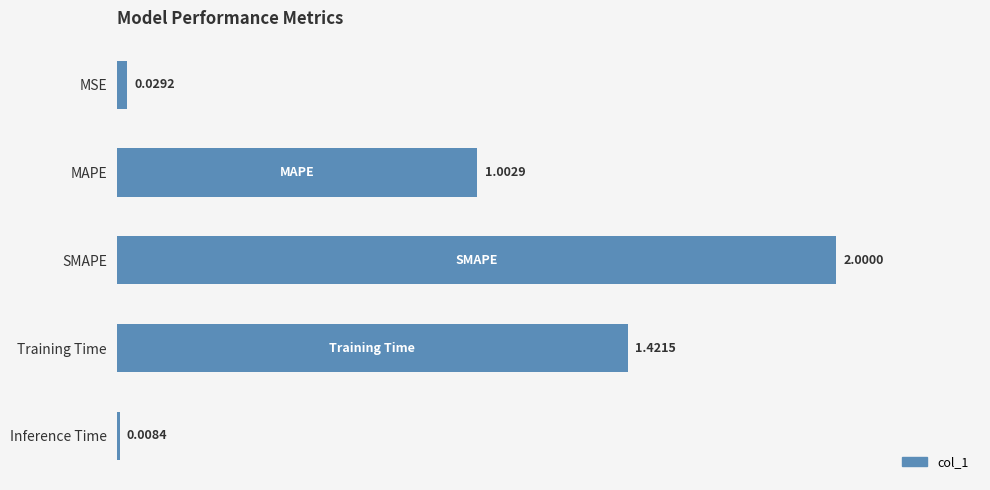

Which label corresponds to the smallest value in the chart?

Inference Time